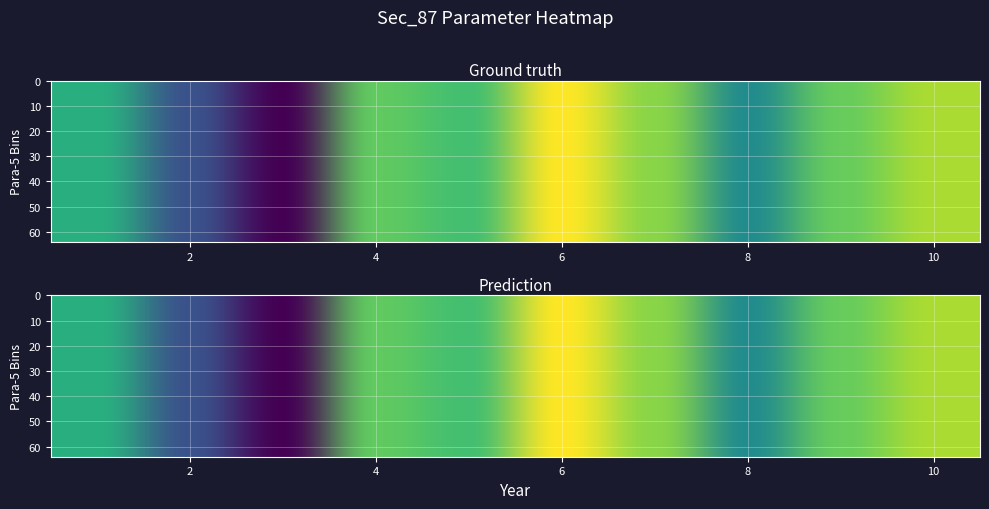

What is the average value of the 11 series?

571.8